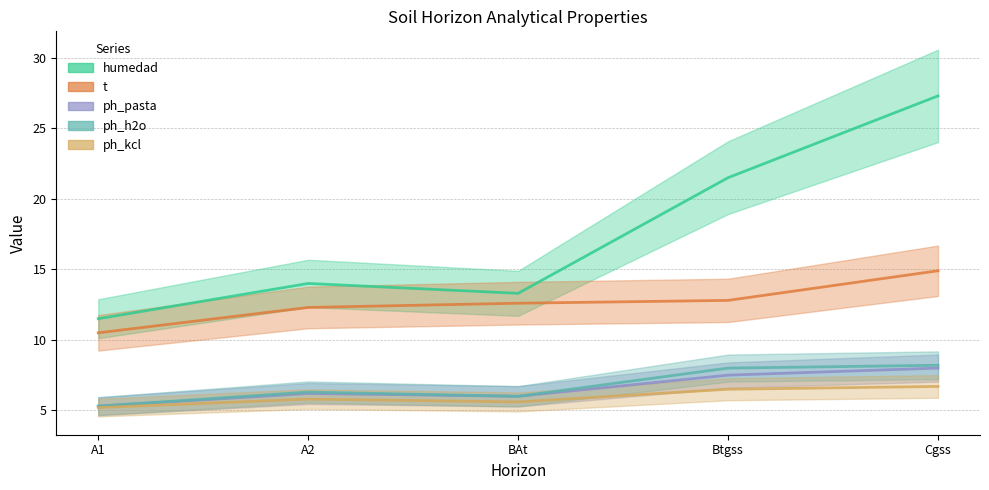

The value of analitico_humedad at Cgss is 27.3. True or false?

True